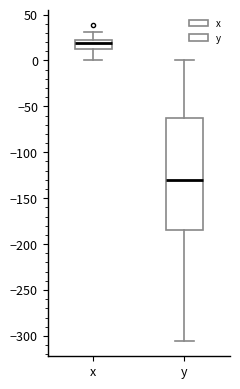

Where is the lower edge of the box for x on the y-axis? The values are not printed on the chart, so give them approximately, as read against the axis.

10